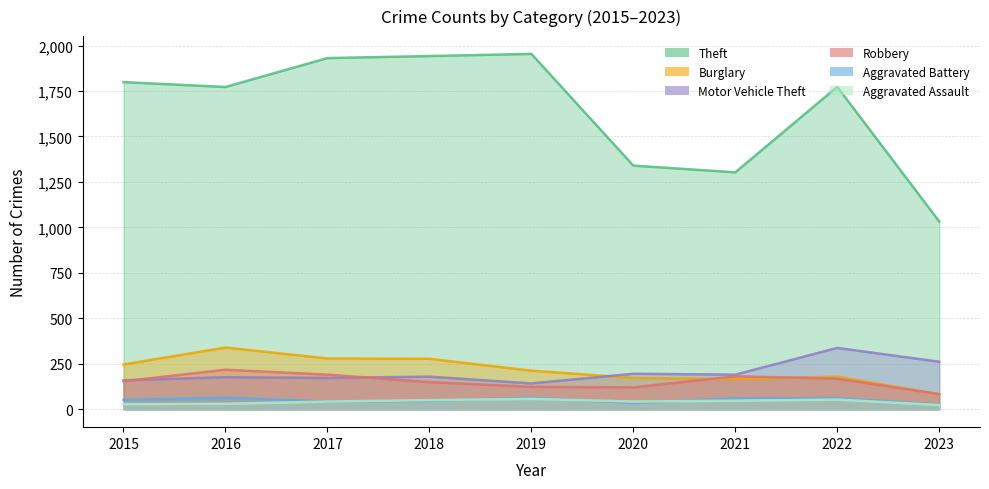

Which series changed the most between 2016 and 2022?

Motor Vehicle Theft